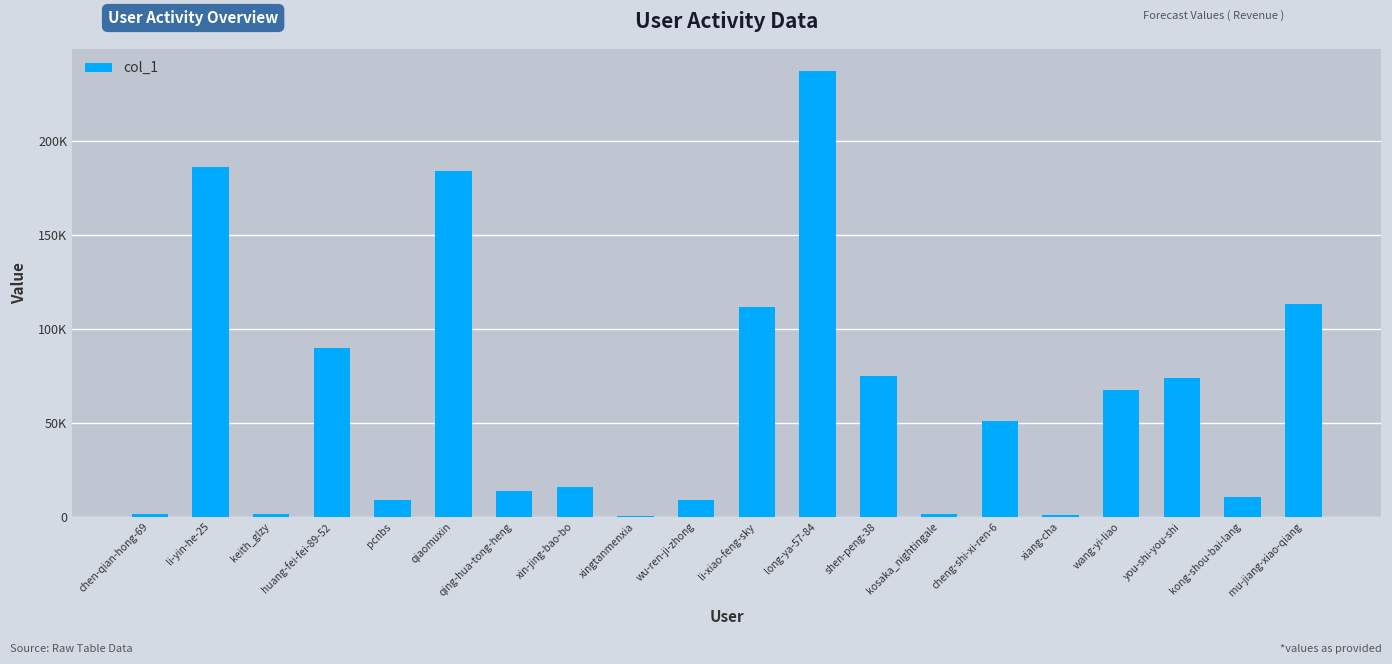

Reading left to right, transcribe all the data shown in this chart.

1549	186185	1469	90086	8991	184255	13568	15714	651	8762	111521	237376	74940	1422	50999	964	67619	73902	10737	113329